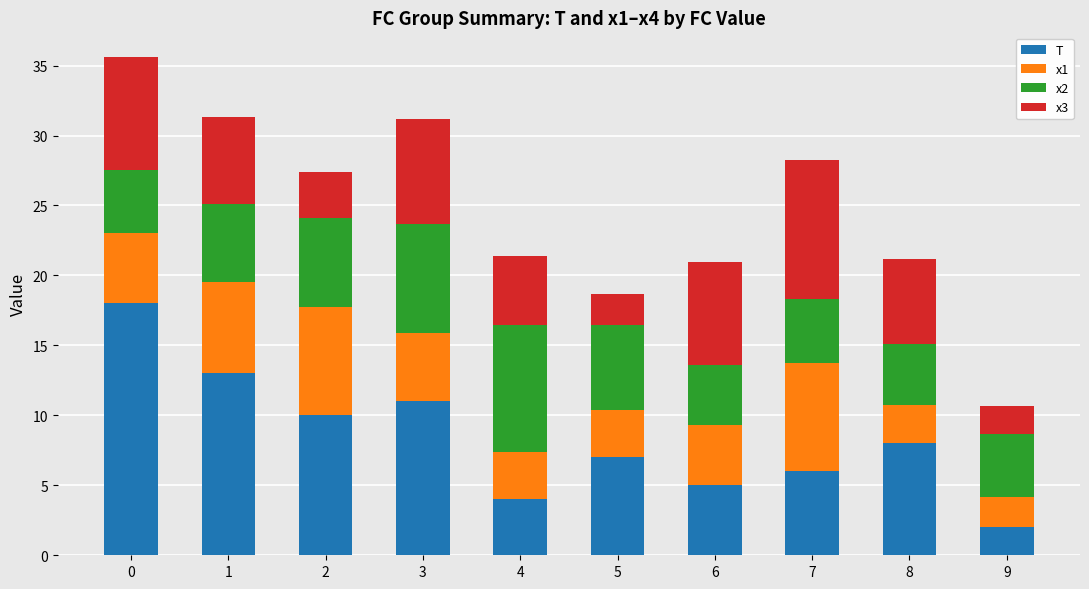

Read the T value at 1.

13.0